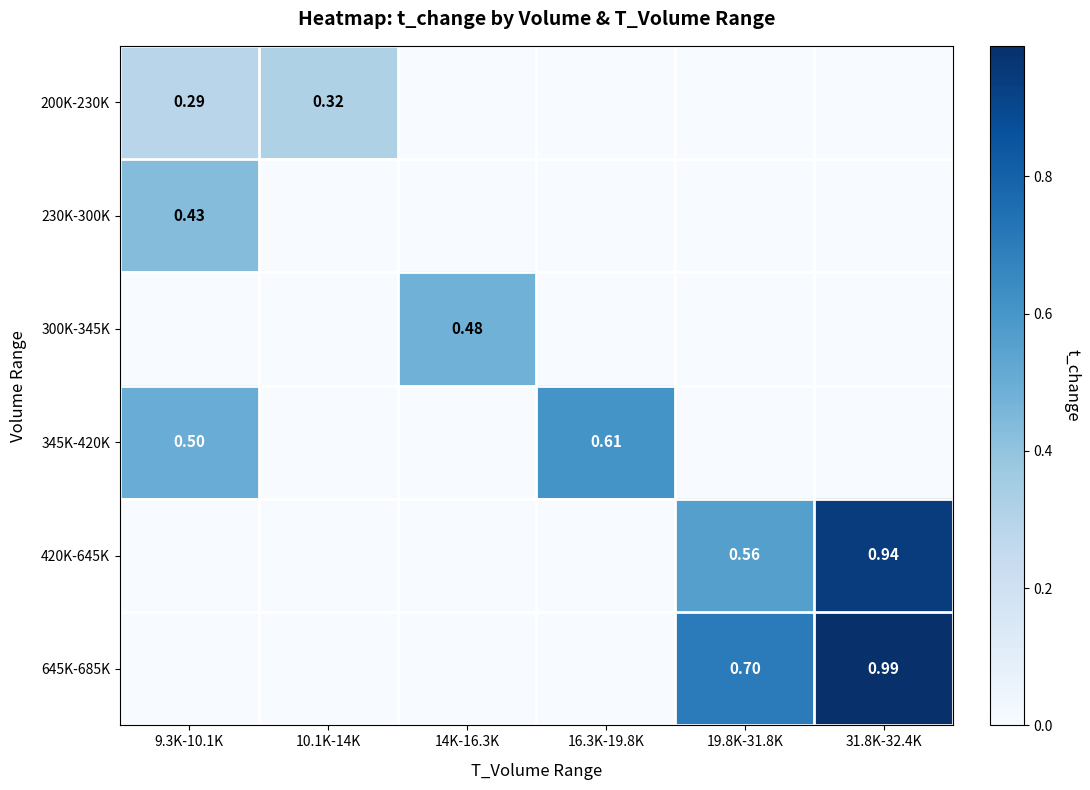

How many categories are shown in the chart?

6